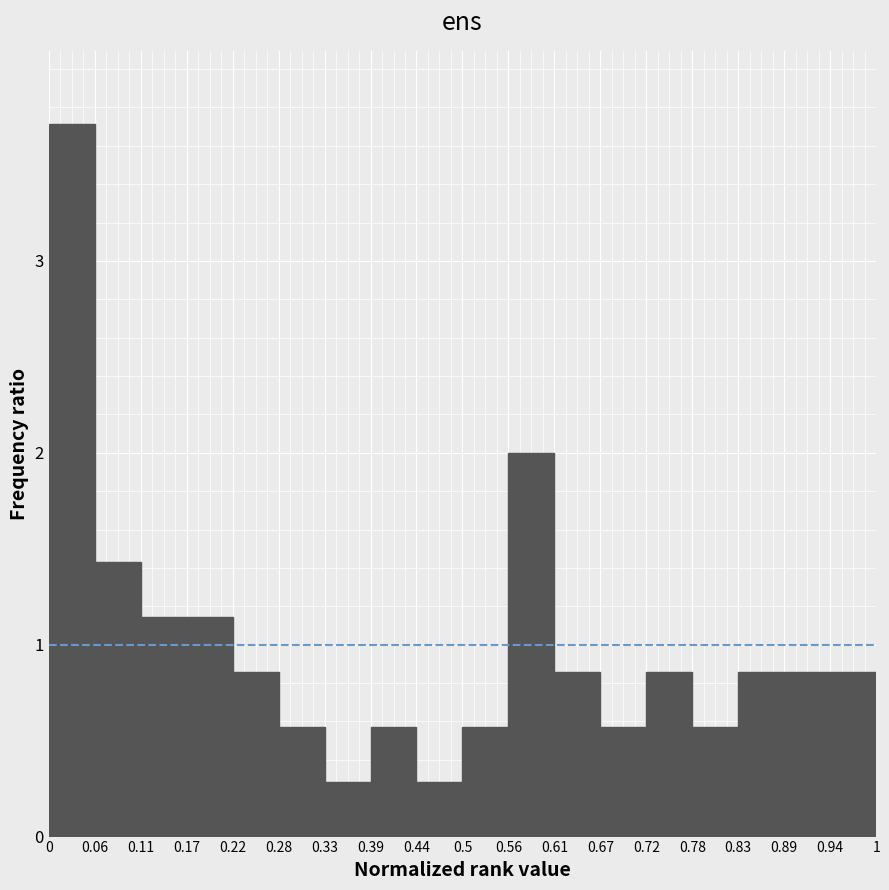

Reading left to right, list every bar in this chart as the range it spans on the x-axis followed by its height. The values are not printed on the chart, so give them approximately, as read against the axis.

0 to 0.06: 3.7
0.06 to 0.11: 1.4
0.11 to 0.17: 1.1
0.17 to 0.22: 1.1
0.22 to 0.28: 0.9
0.28 to 0.33: 0.6
0.33 to 0.39: 0.3
0.39 to 0.44: 0.6
0.44 to 0.5: 0.3
0.5 to 0.56: 0.6
0.56 to 0.61: 2.0
0.61 to 0.67: 0.9
0.67 to 0.72: 0.6
0.72 to 0.78: 0.9
0.78 to 0.83: 0.6
0.83 to 0.89: 0.9
0.89 to 0.94: 0.9
0.94 to 1: 0.9